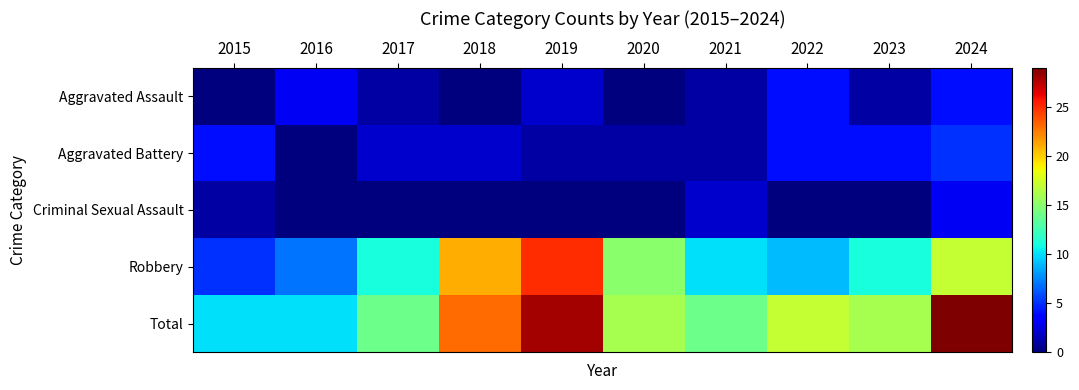

At which category does the chart reach its minimum across all series?

2015